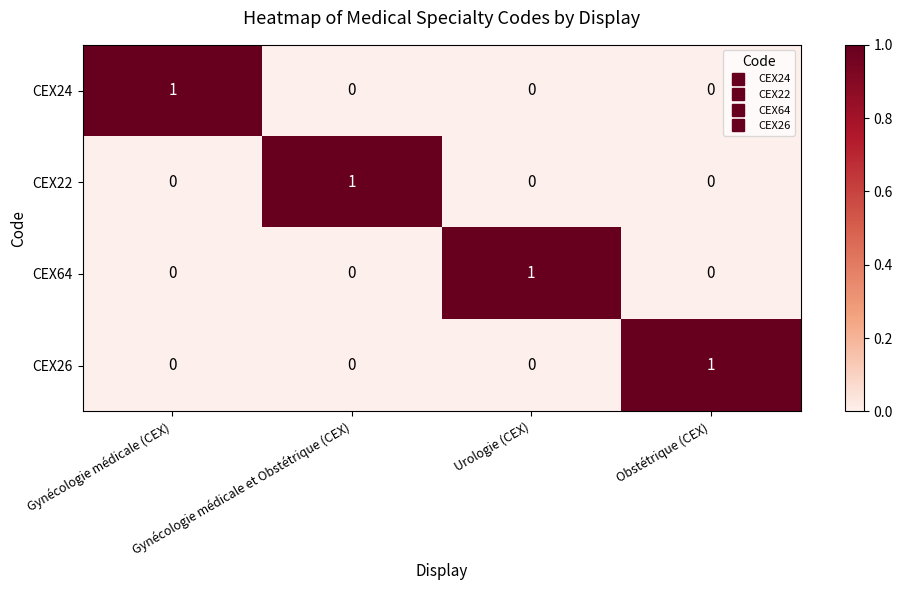

True or false: CEX64 has a value of 1 at Urologie (CEX).

True